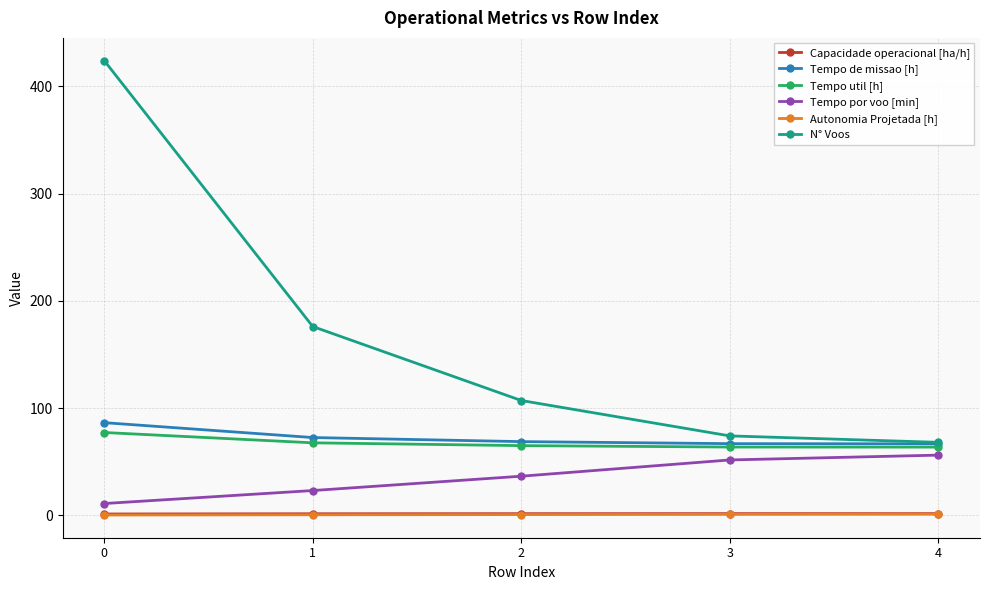

What is the sum of the Tempo por voo [min] values at 4 and 1?

79.1